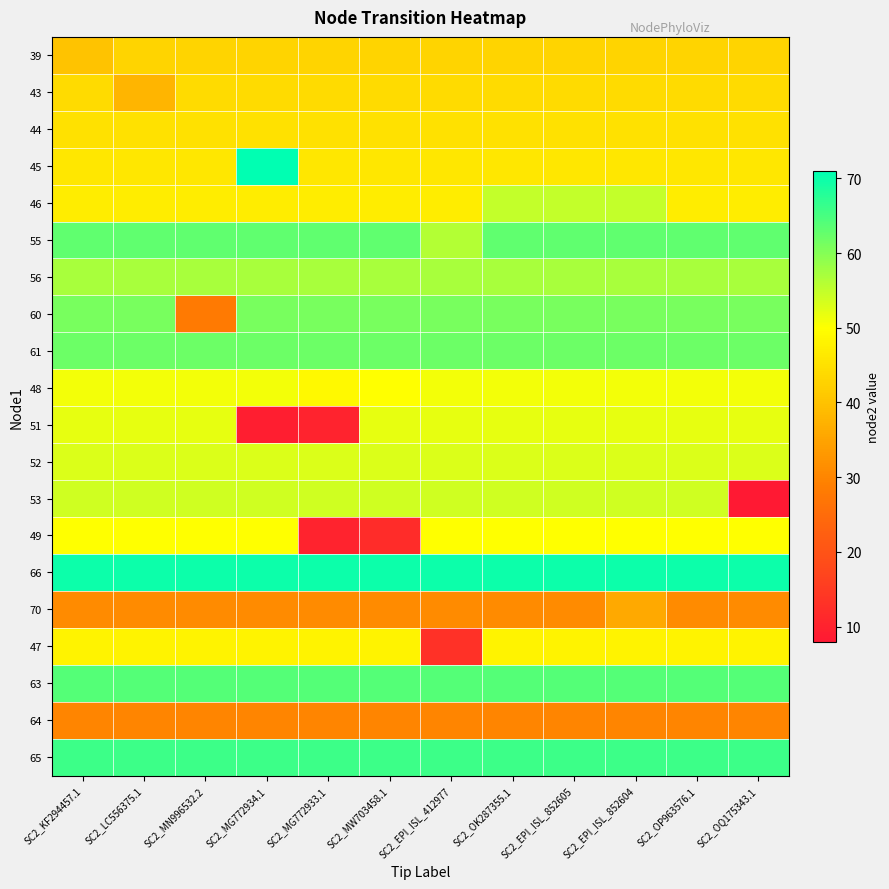

How many series are shown in this chart?

20